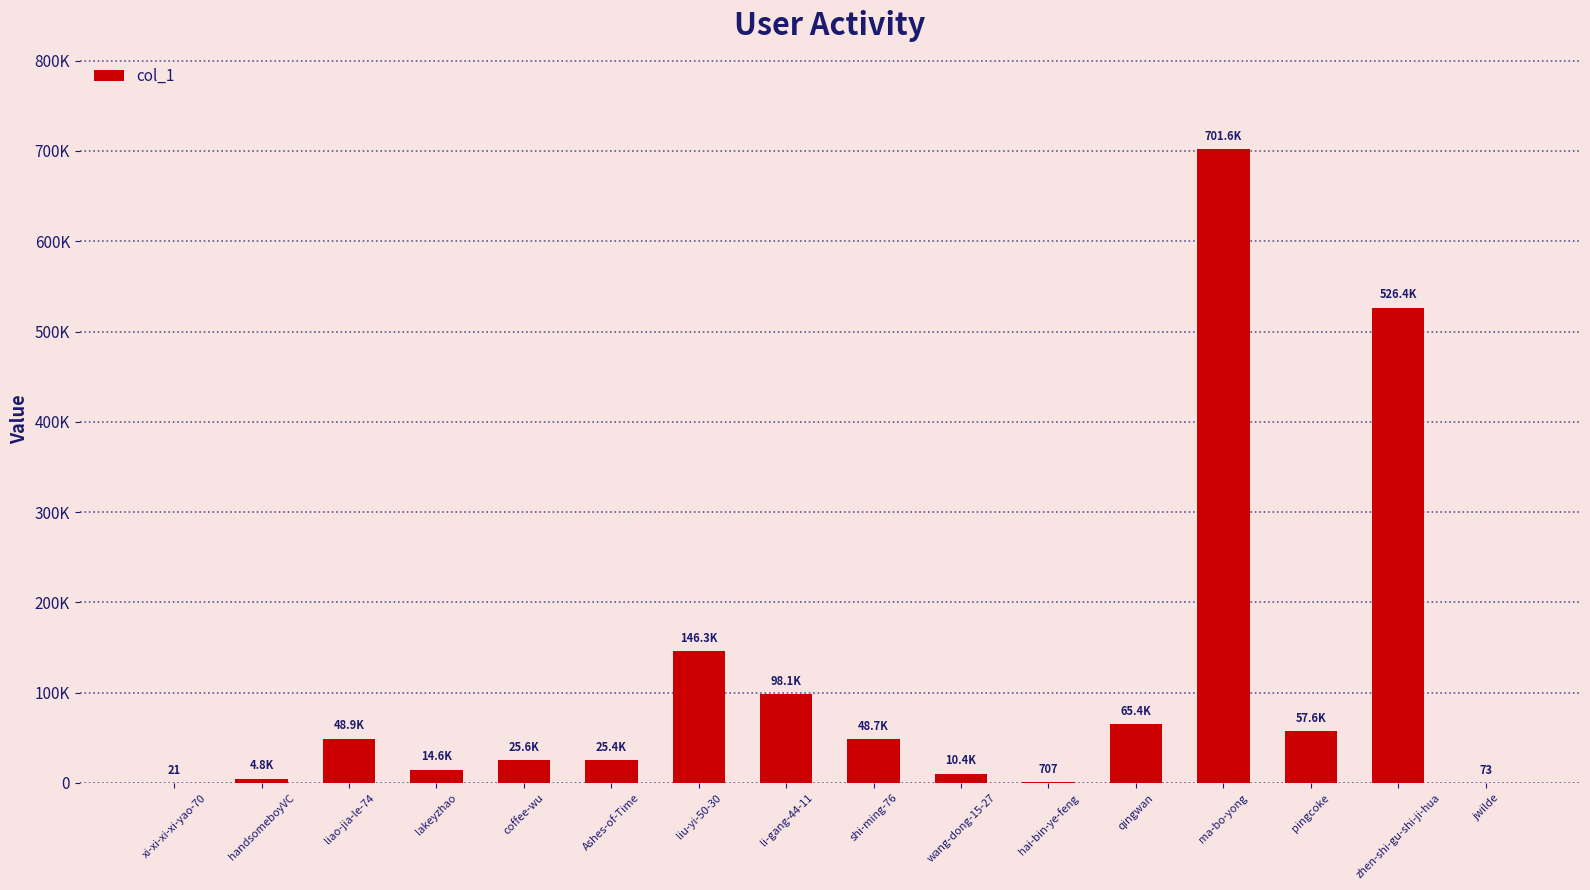

What is the sum of the values at li-gang-44-11 and lakeyzhao?

112728